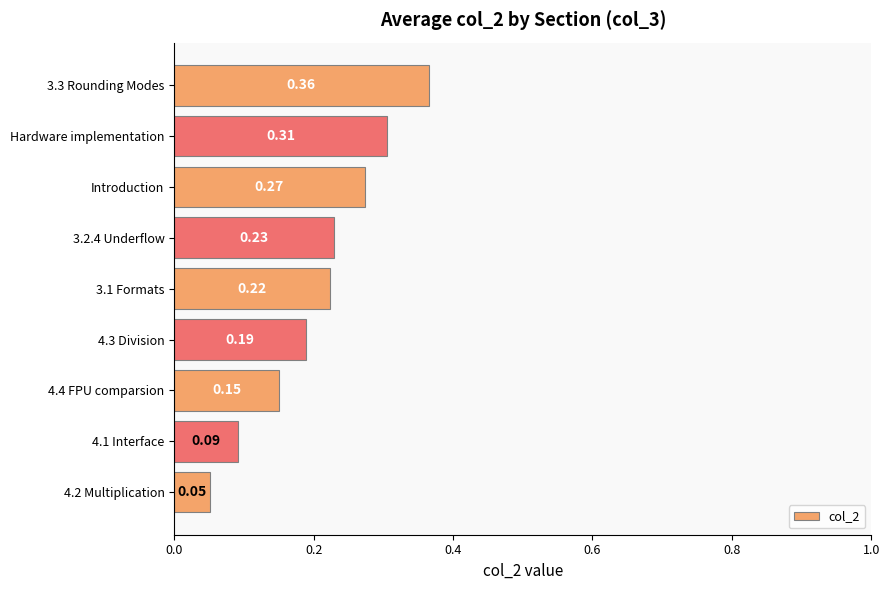

What is the sum of all values?

1.9